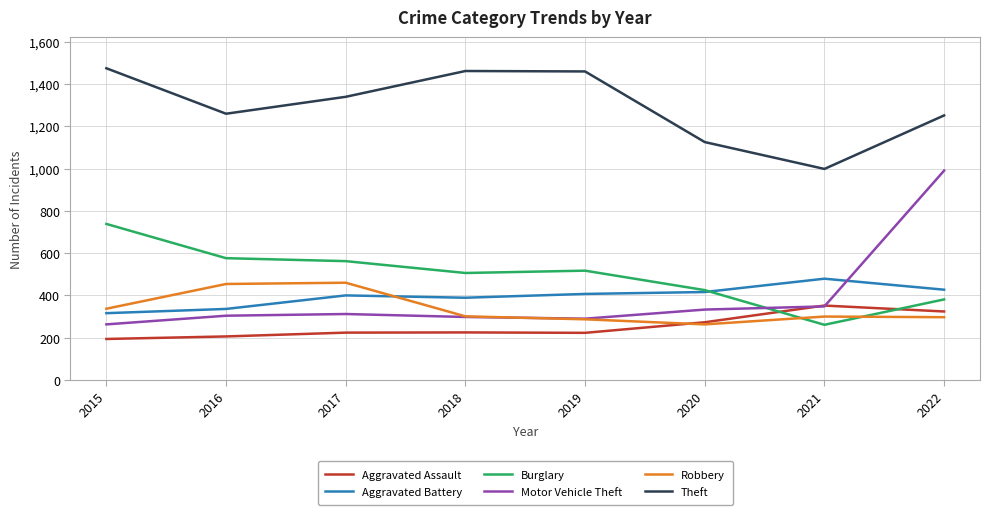

What is the average value of the Burglary series?

496